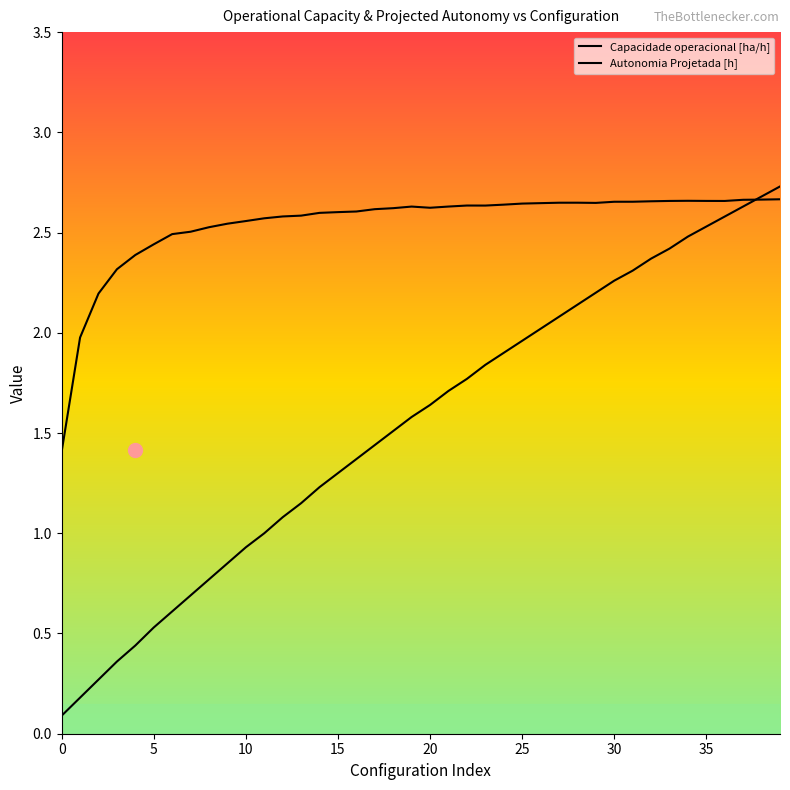

What is the label of the 32nd point from the left?

31